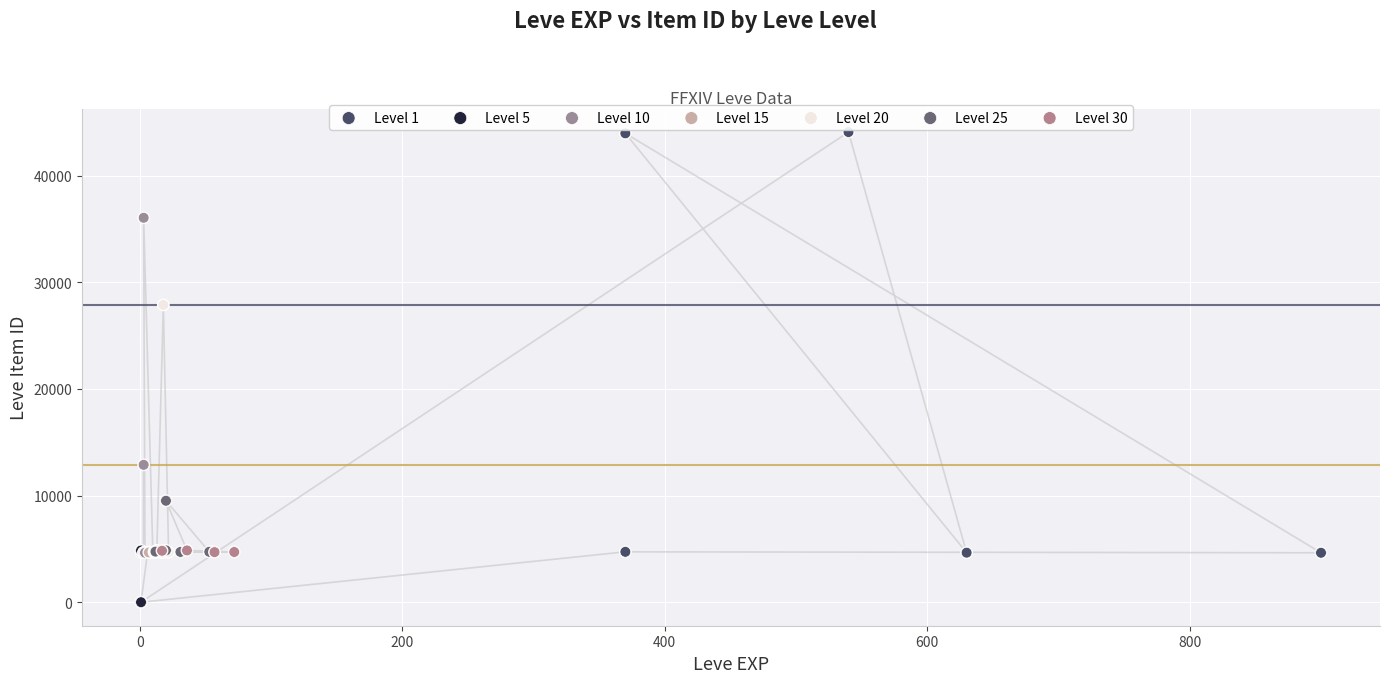

Which series contains the highest Y value?

Level 1